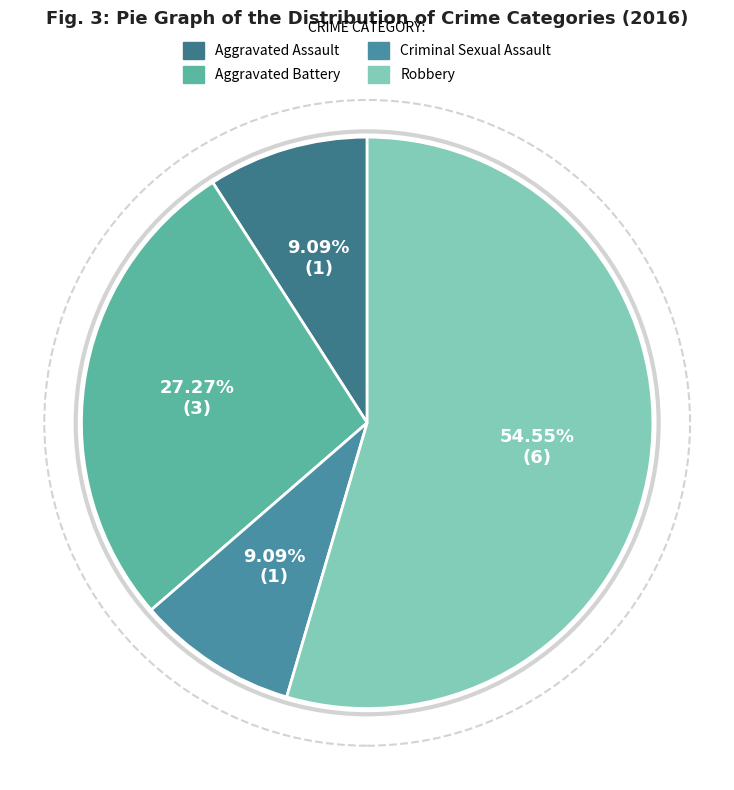

What is the largest slice in the pie chart?

Robbery